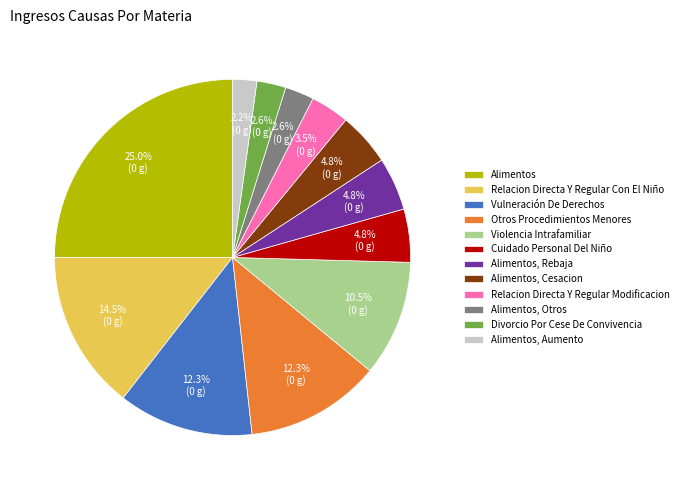

How many segments does this pie chart have?

12